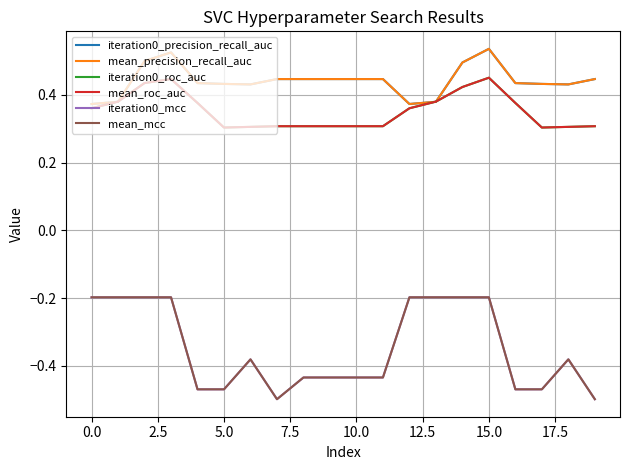

Does the chart display data point markers on the line(s)?

No